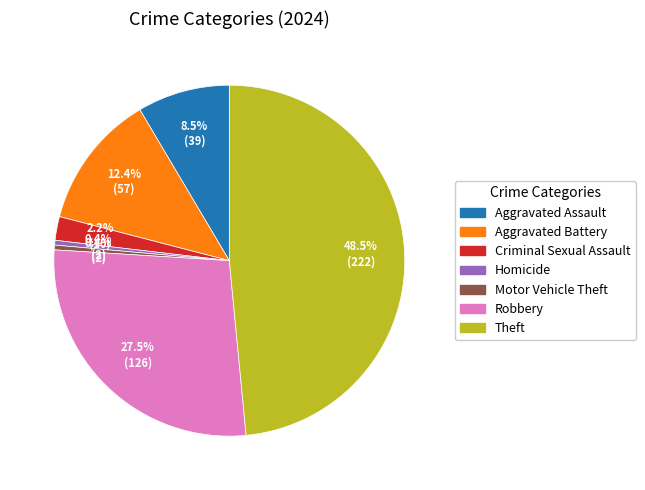

Does any single category account for the majority?

No